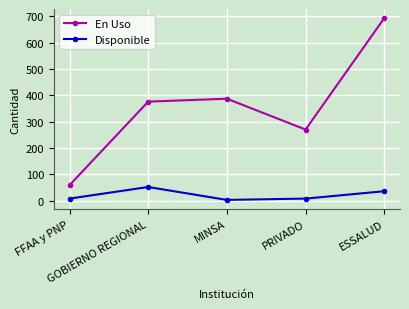

What is the spread (max minus min) of values at MINSA?

384